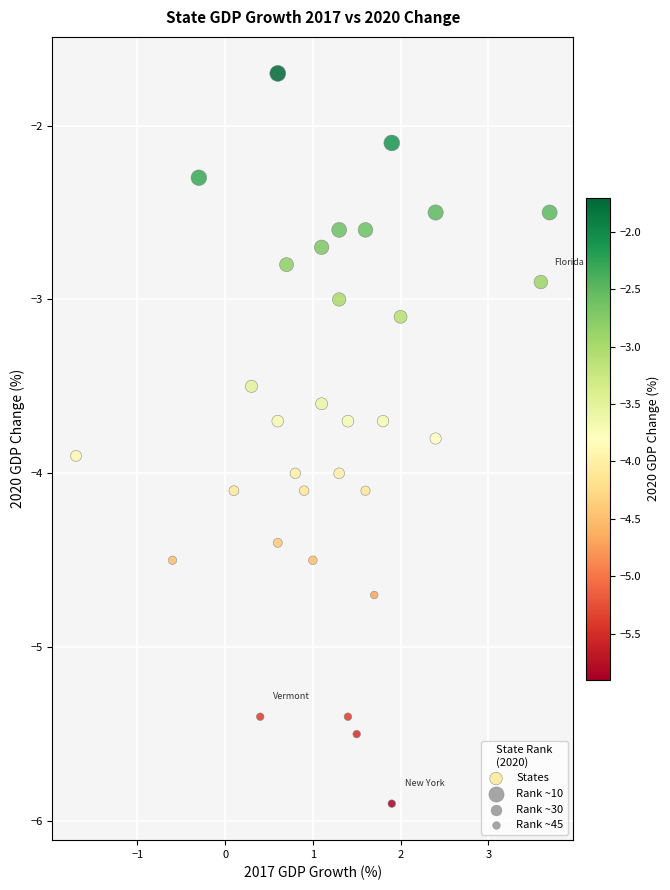

What is the range of Y values (max minus min)?

4.2